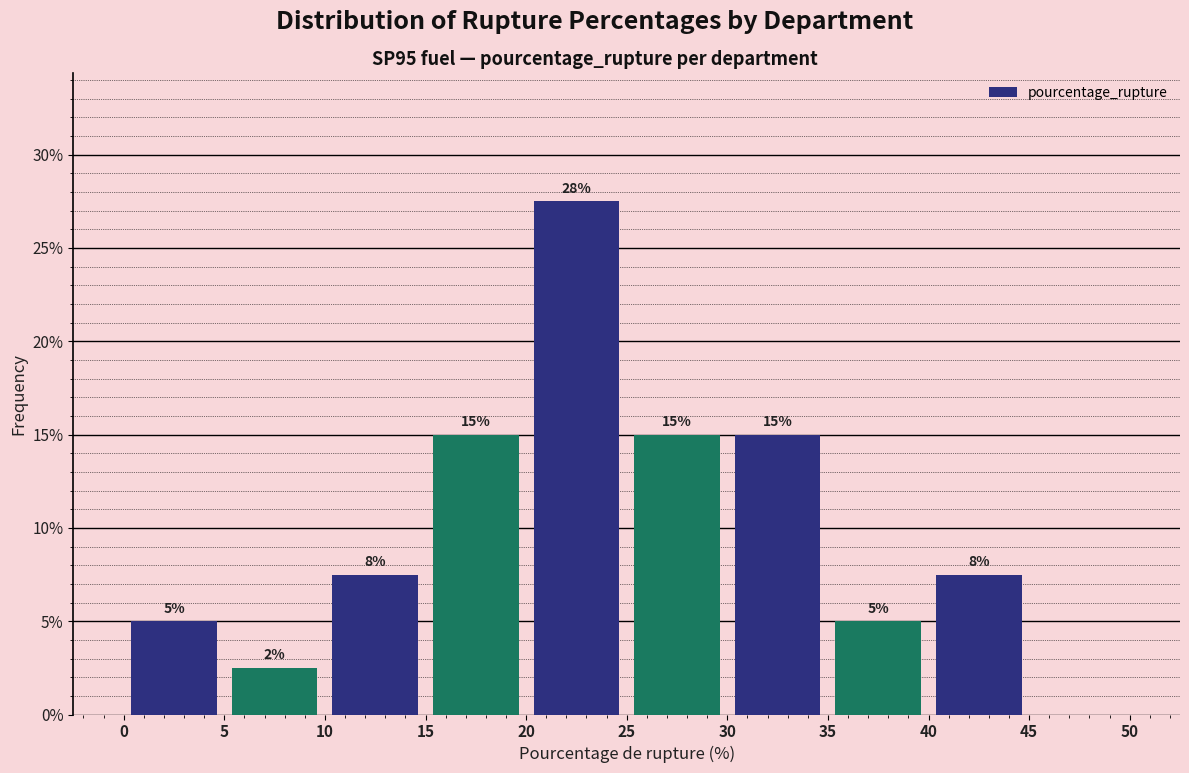

Which range on the x-axis has the tallest bar?

20 to 25